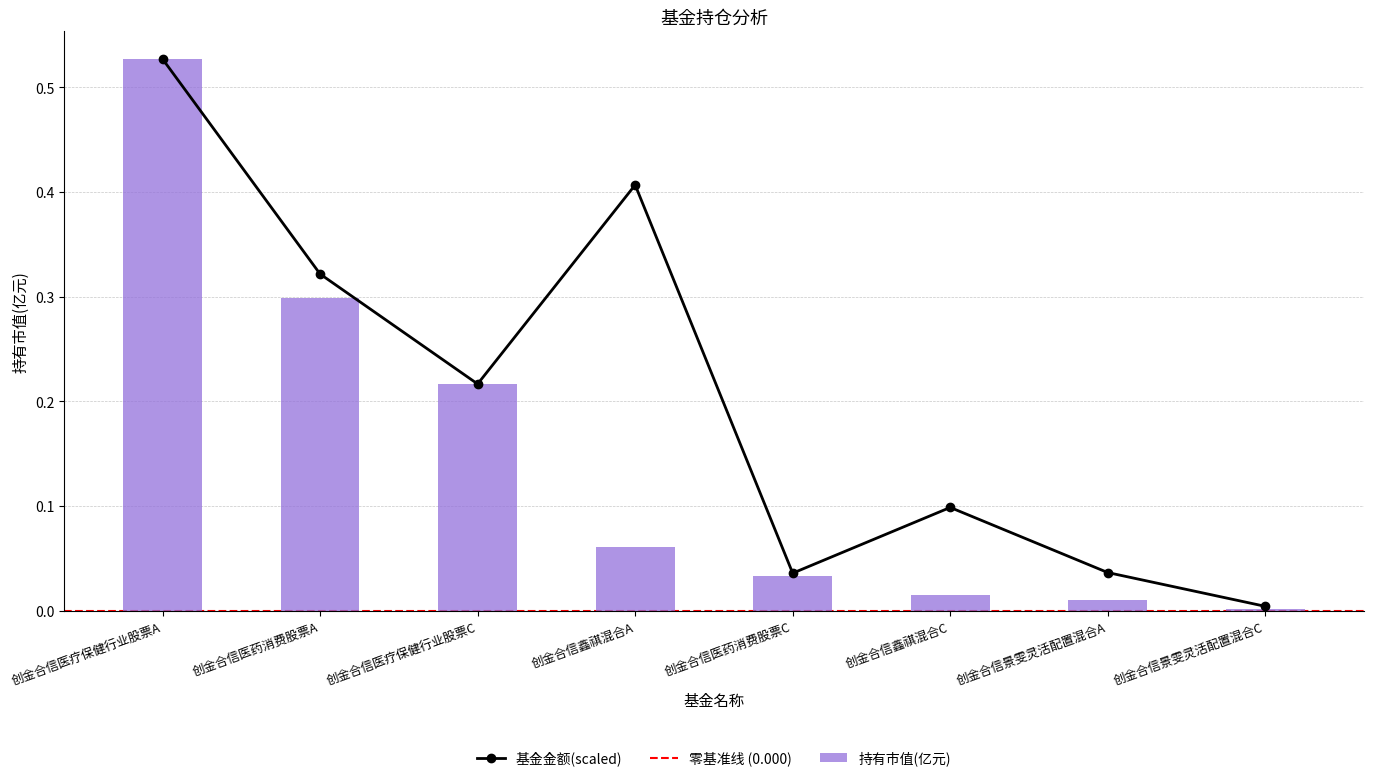

At how many categories does at least one series exceed 0?

8